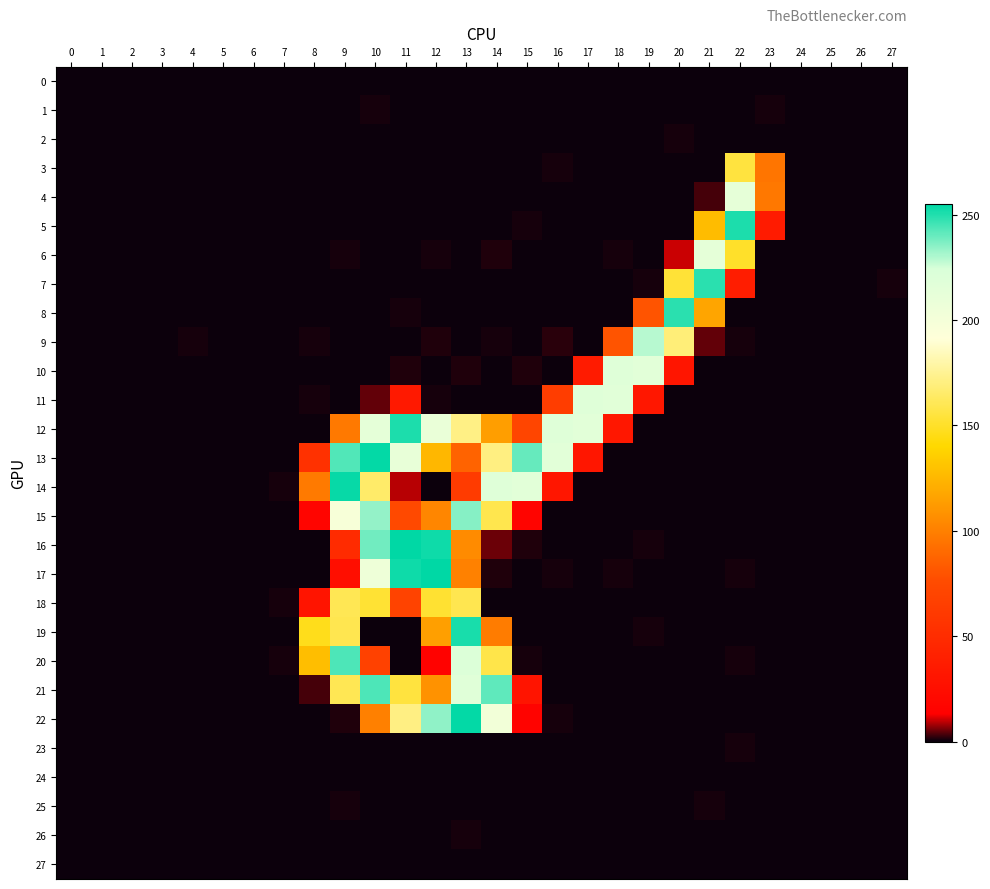

Between 18 and 22, which is larger?

22